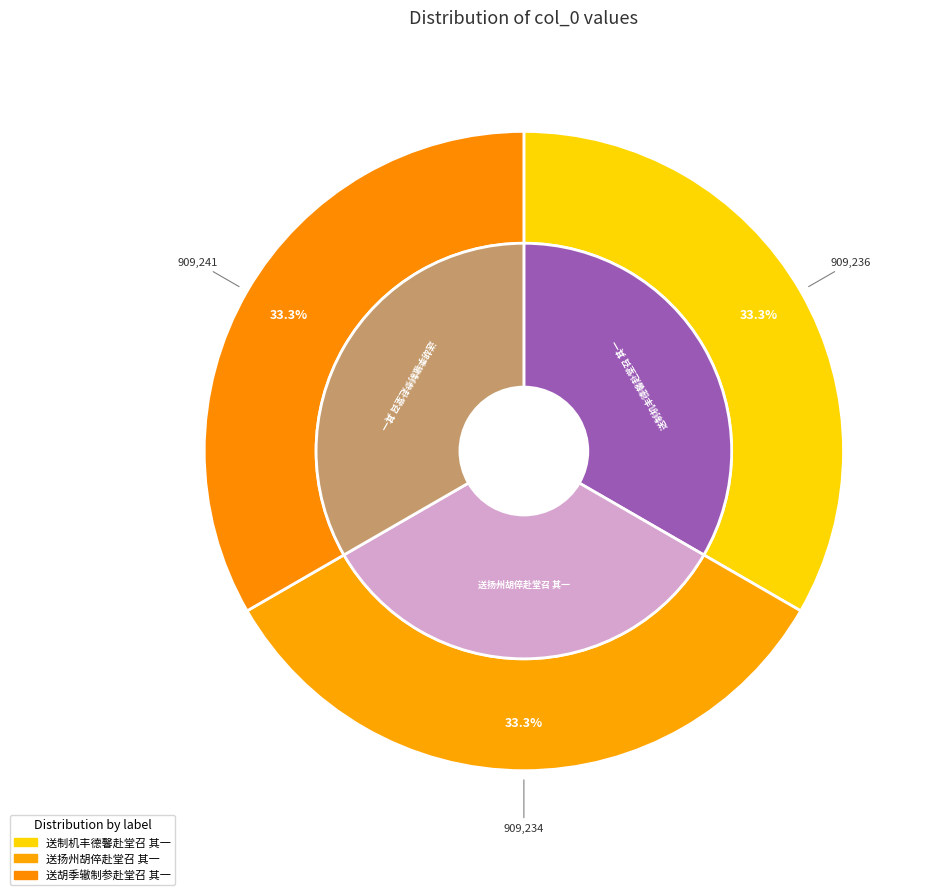

Is 送扬州胡倅赴堂召 其一 the majority of the pie?

No